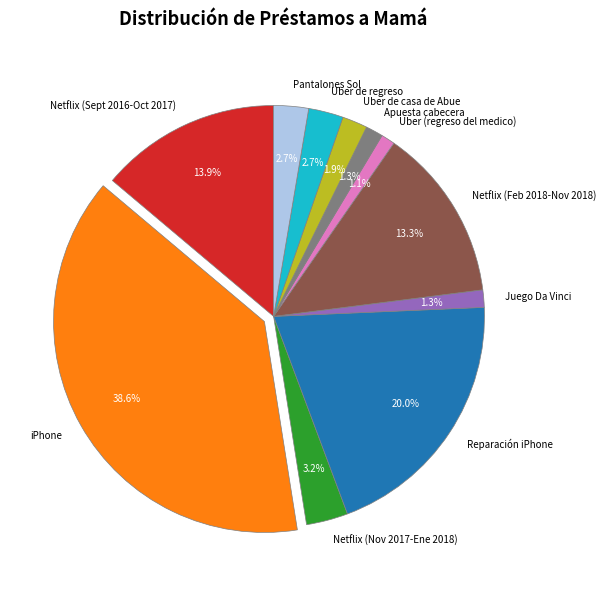

What is the largest slice in the pie chart?

iPhone